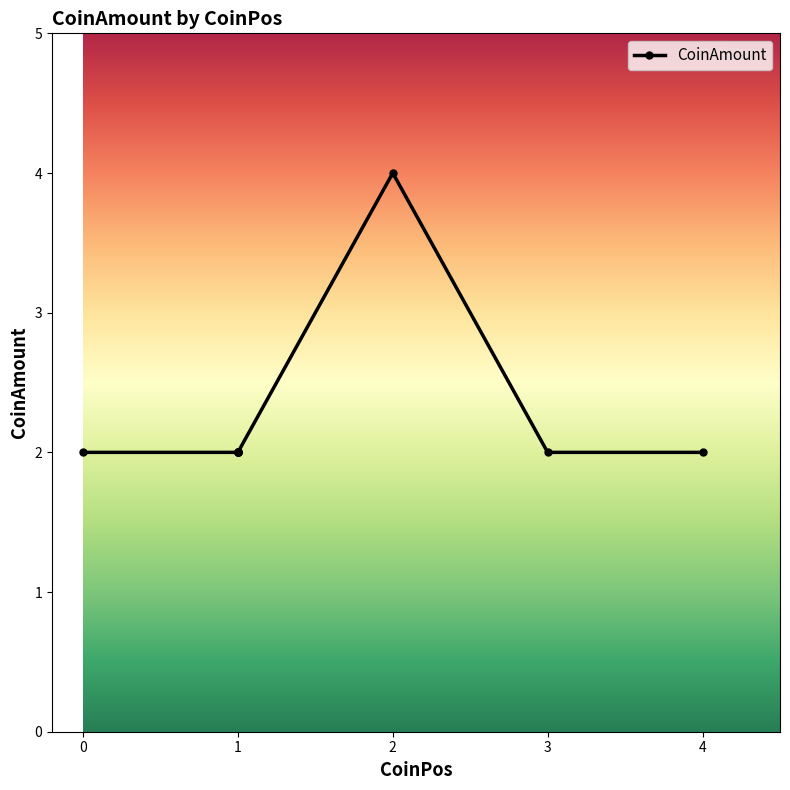

Approximately how many times larger is the value at 1 compared to 4?

1.0